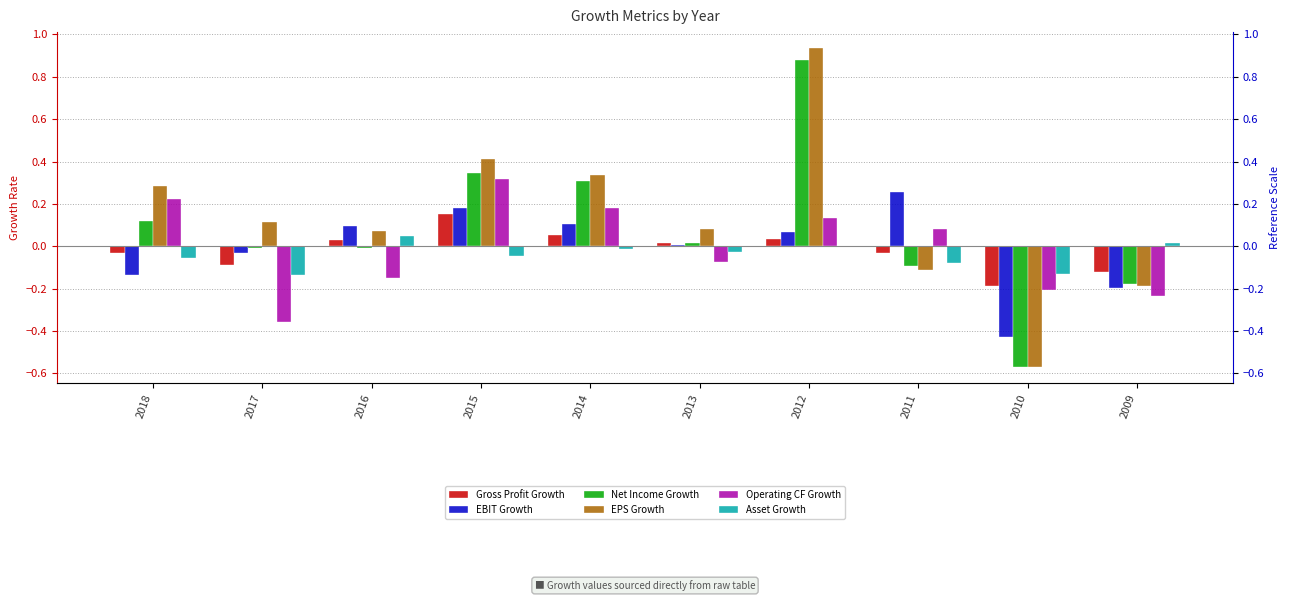

What is the sum of all EPS Growth values?

1.4